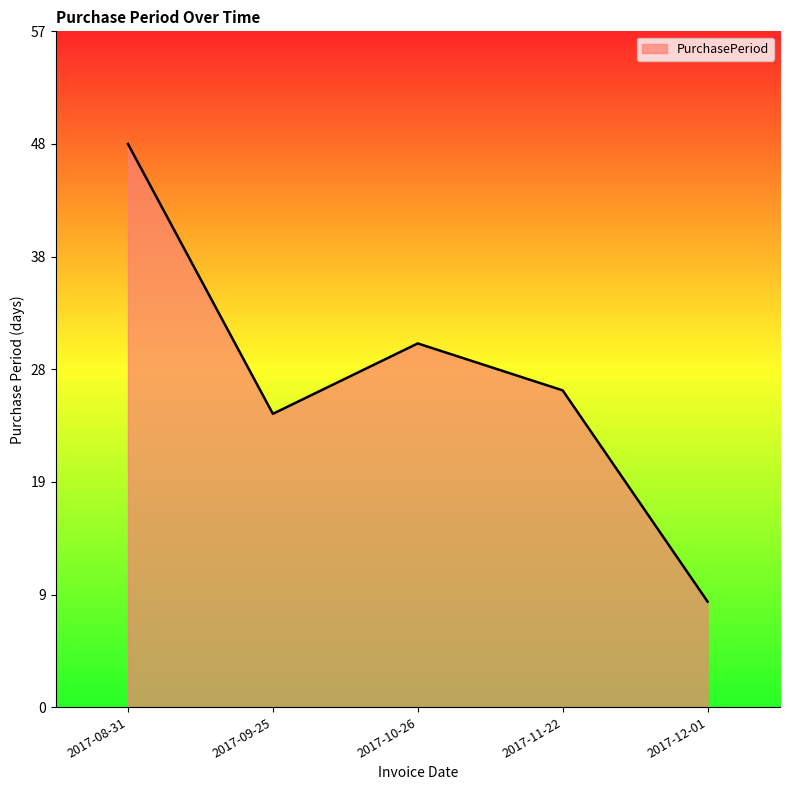

What is the label of the 1st point from the right?

2017-12-01